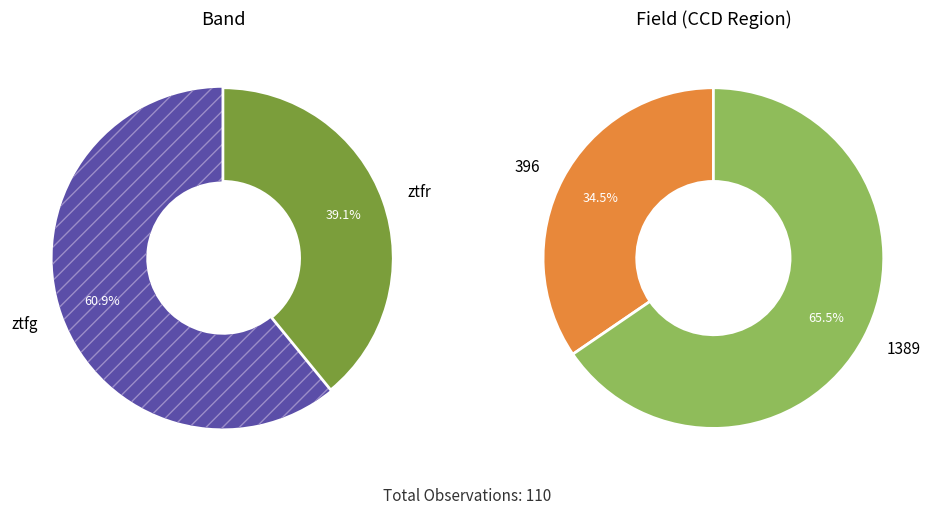

What is the change in value from ztfg to ztfr?

-24